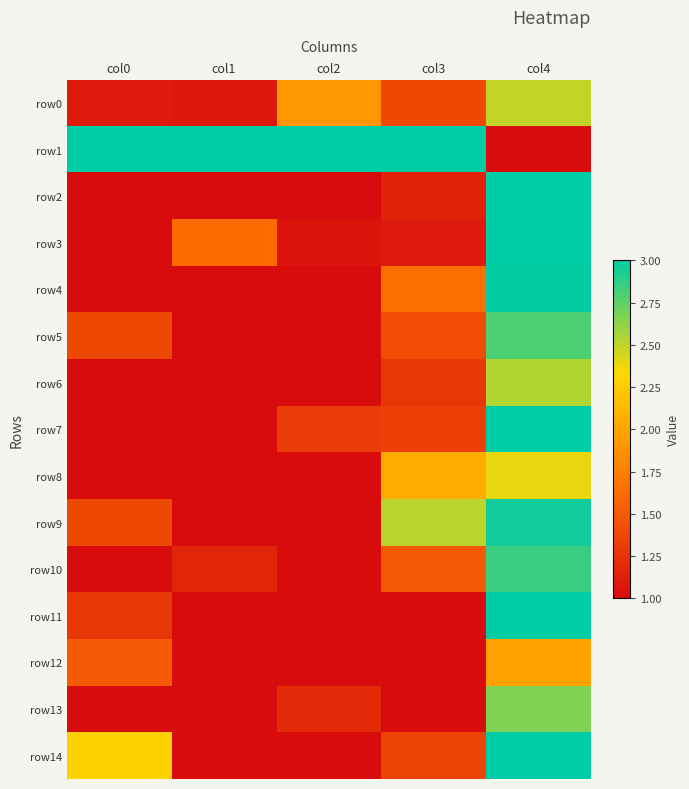

Which series has the largest range (max minus min)?

row1